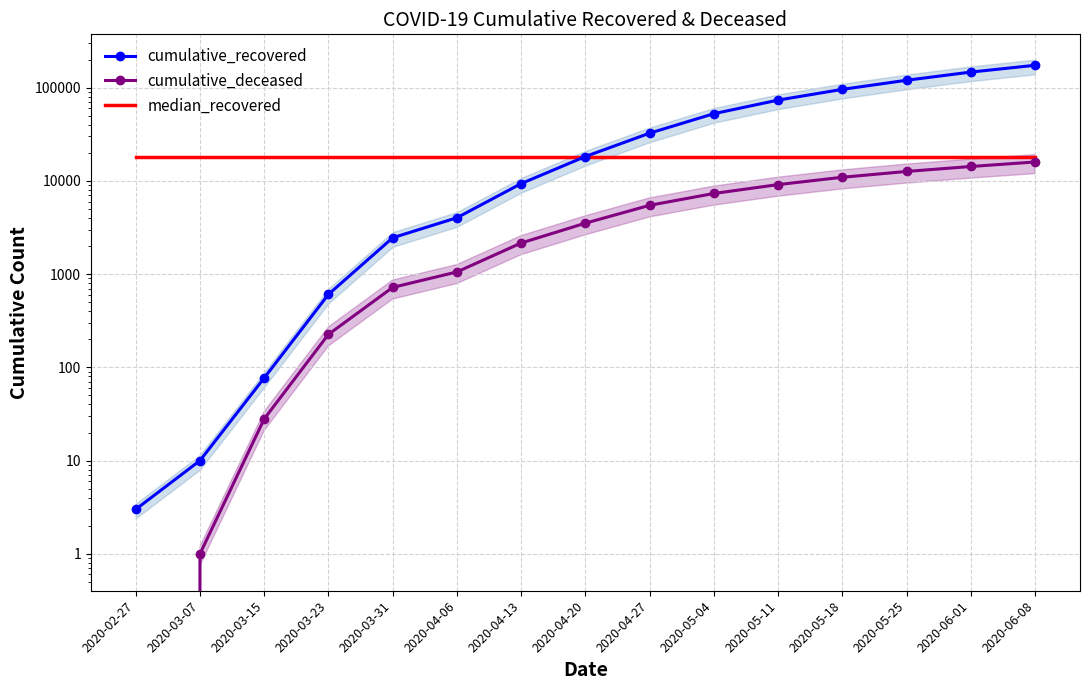

Where is cumulative_recovered nearest to the value 87006?

2020-05-18